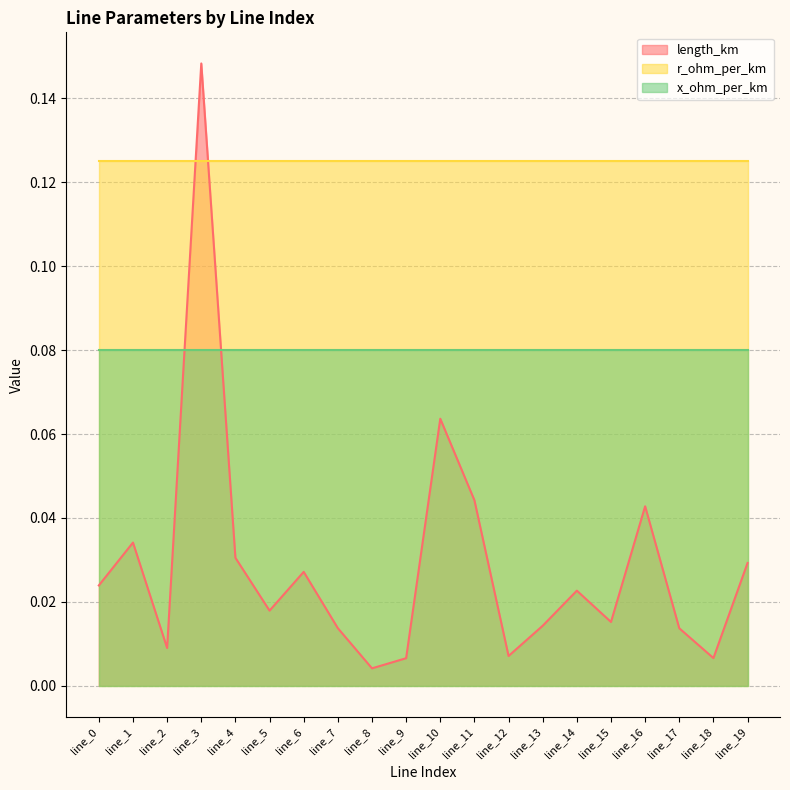

True or false: r_ohm_per_km has a value of 0.1 at line_9.

True